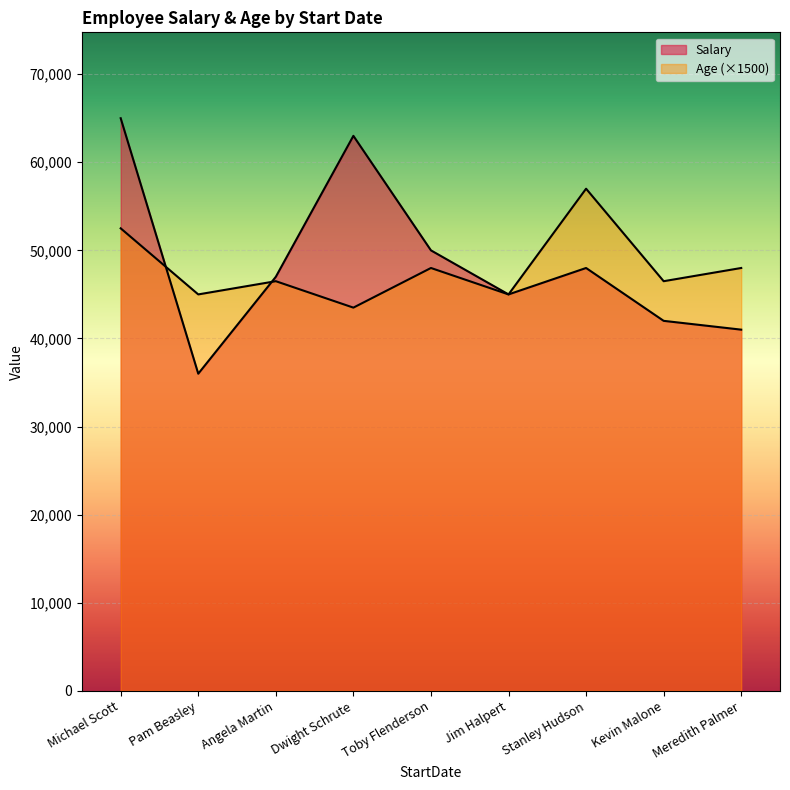

Rank the series by their average value, from lowest to highest.

Age, Salary